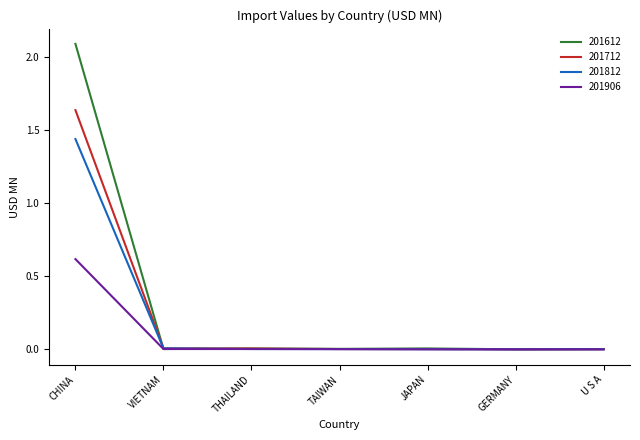

Which series has the widest spread of values?

201612